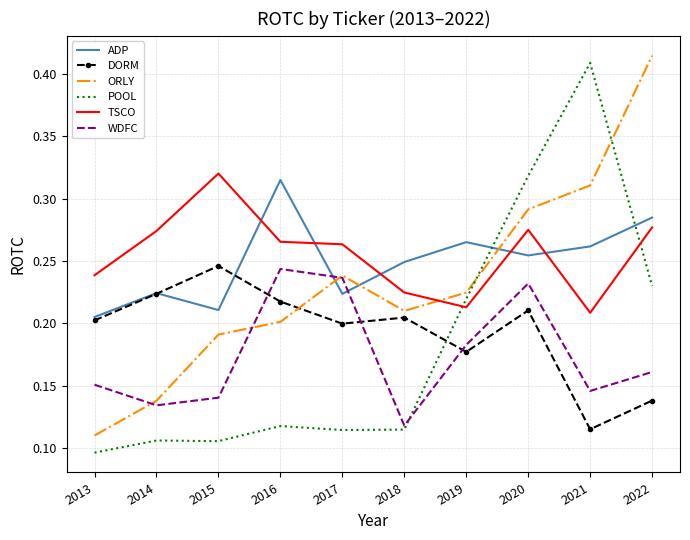

Is the value of POOL at 2016 greater than the value of TSCO at 2019?

No